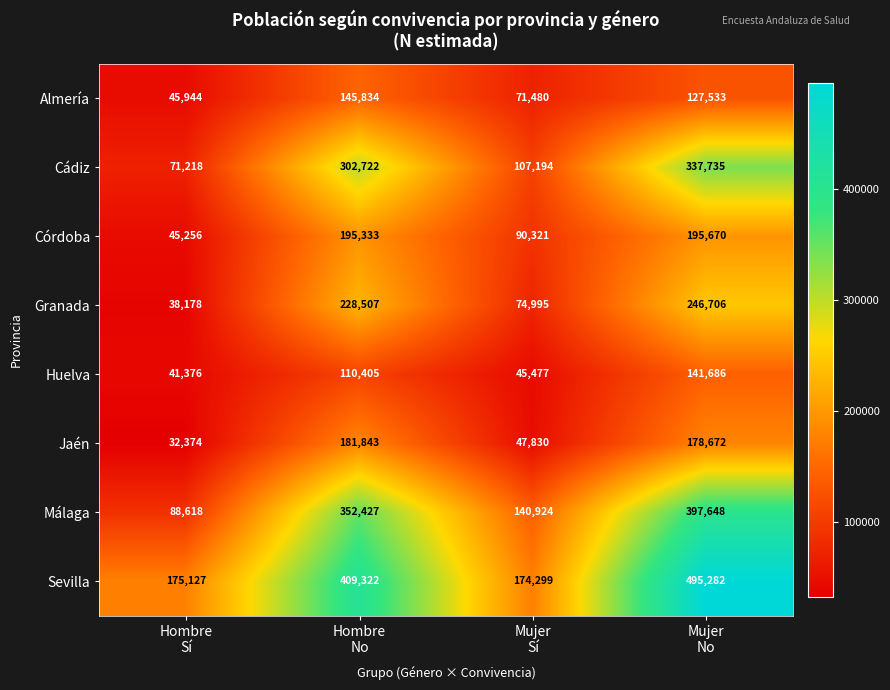

Which series has the largest range (max minus min)?

Sevilla